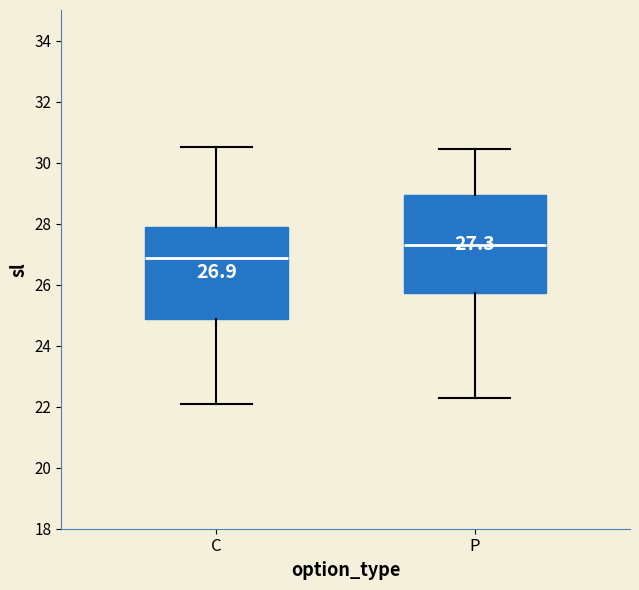

Which box has the lowest median line?

C